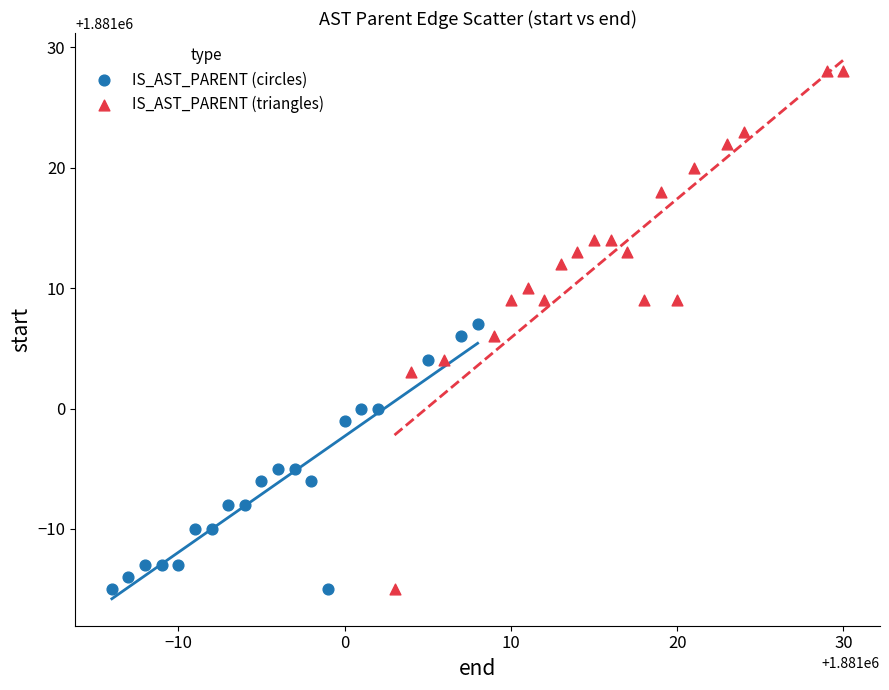

Which series has the widest spread of Y values?

IS_AST_PARENT (triangles)